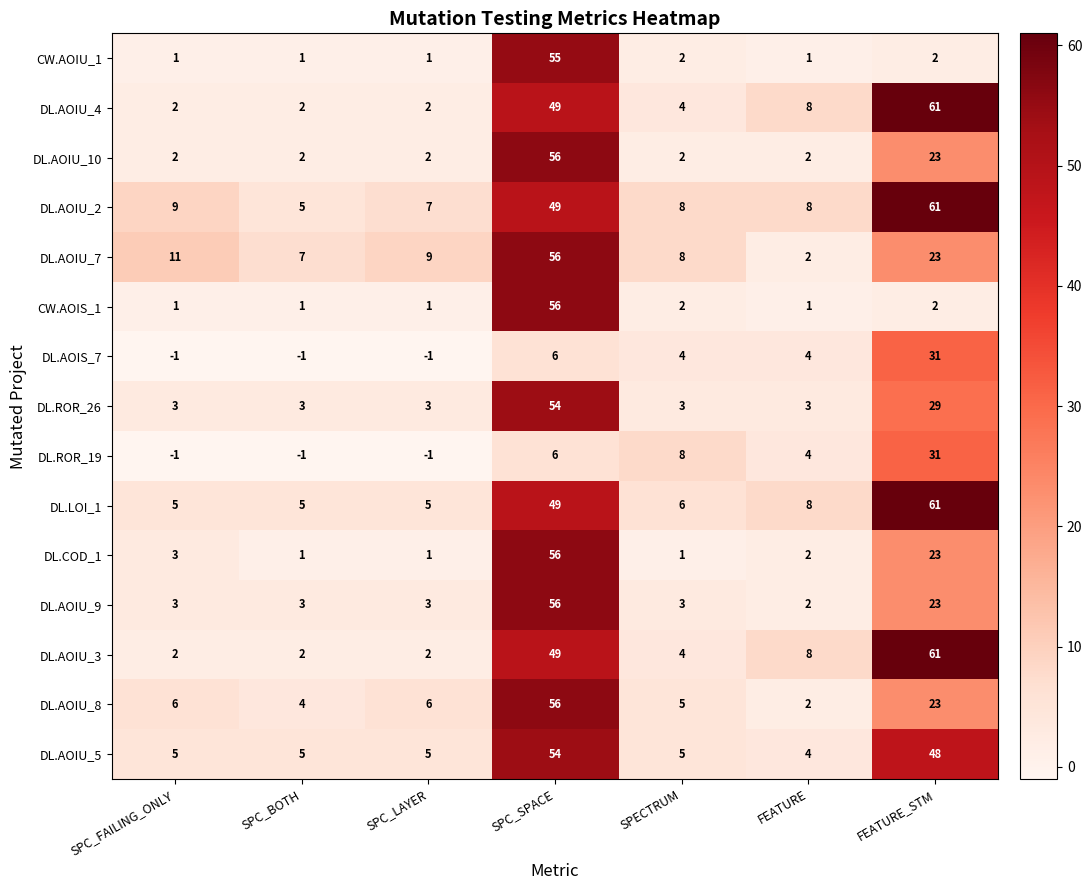

At which label is DL.AOIU_4 closest to 31?

SPC_SPACE